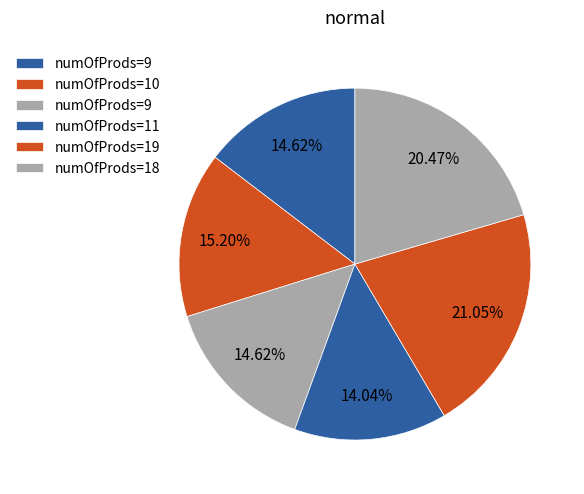

Does any single category account for the majority?

No